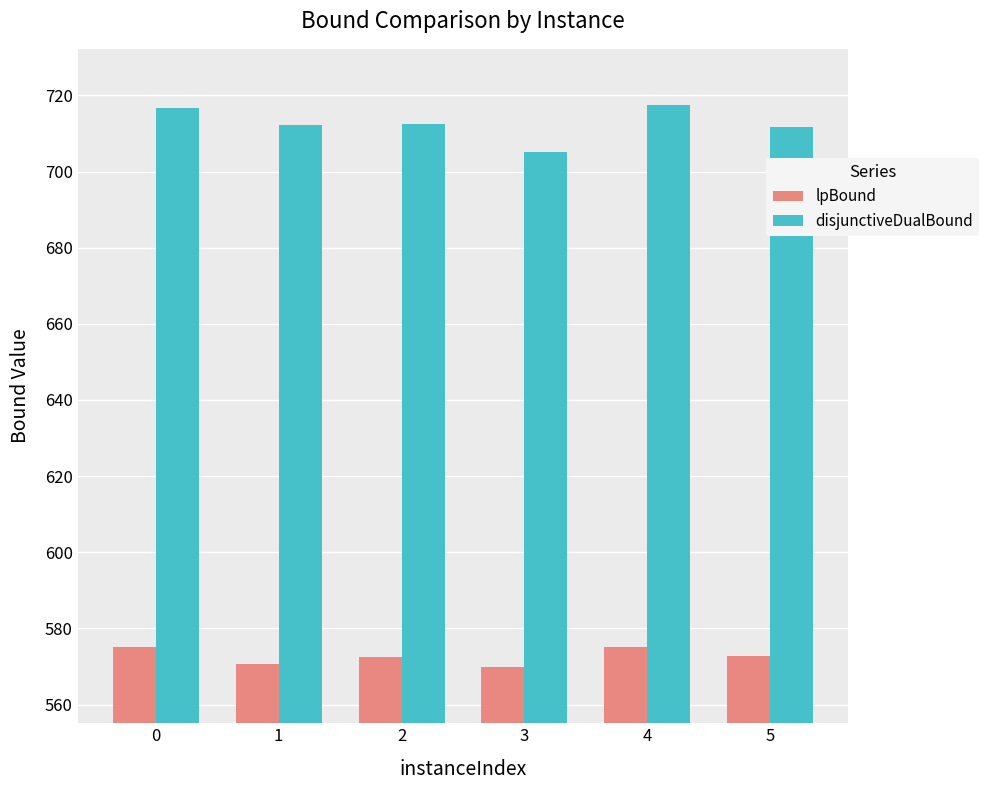

Which series has the largest total across all categories?

disjunctiveDualBound